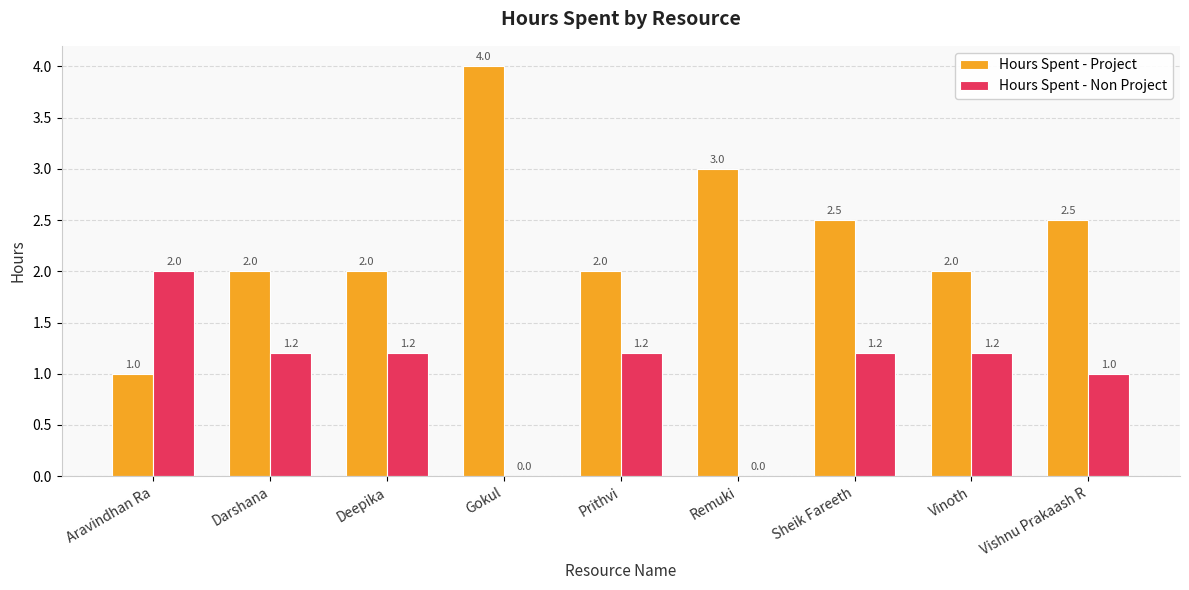

At which label does Hours Spent - Non Project first exceed 1?

Aravindhan Ra